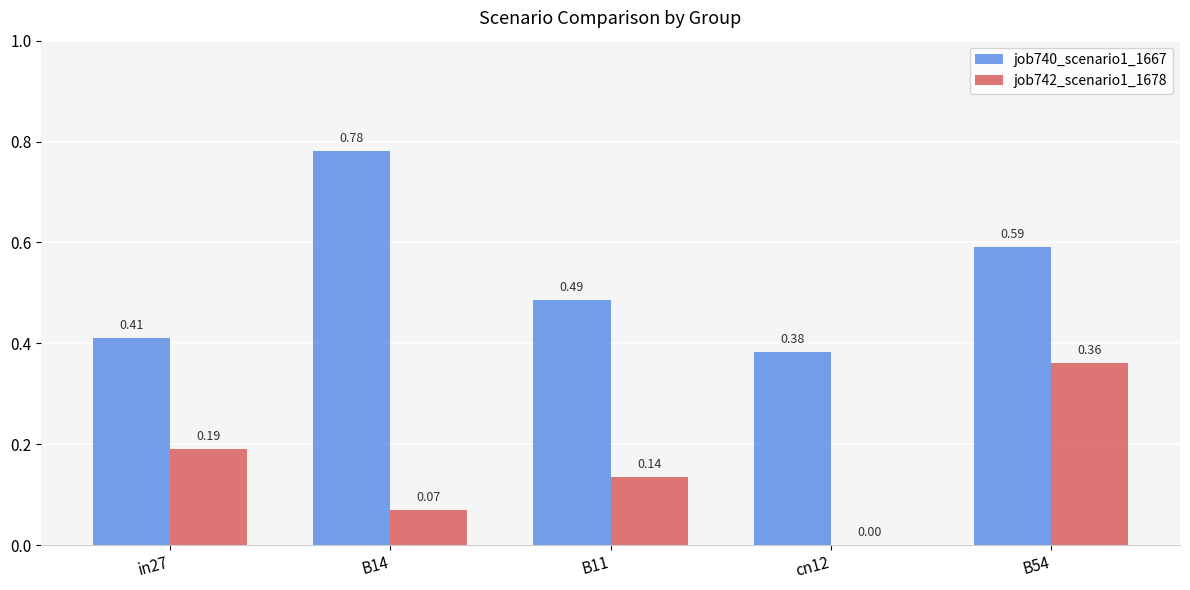

What are all the series names shown in the legend?

job740_scenario1_1667, job742_scenario1_1678